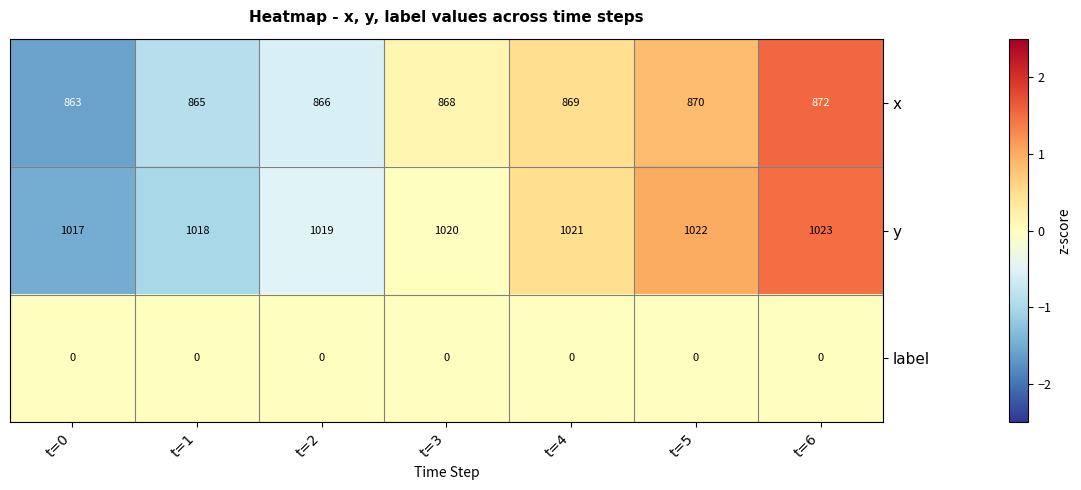

Reading right to left, extract all data points from this chart.

x: t=6=872	t=5=870	t=4=869	t=3=868	t=2=866	t=1=865	t=0=863
y: t=6=1023	t=5=1022	t=4=1021	t=3=1020	t=2=1019	t=1=1018	t=0=1017
label: t=6=0	t=5=0	t=4=0	t=3=0	t=2=0	t=1=0	t=0=0